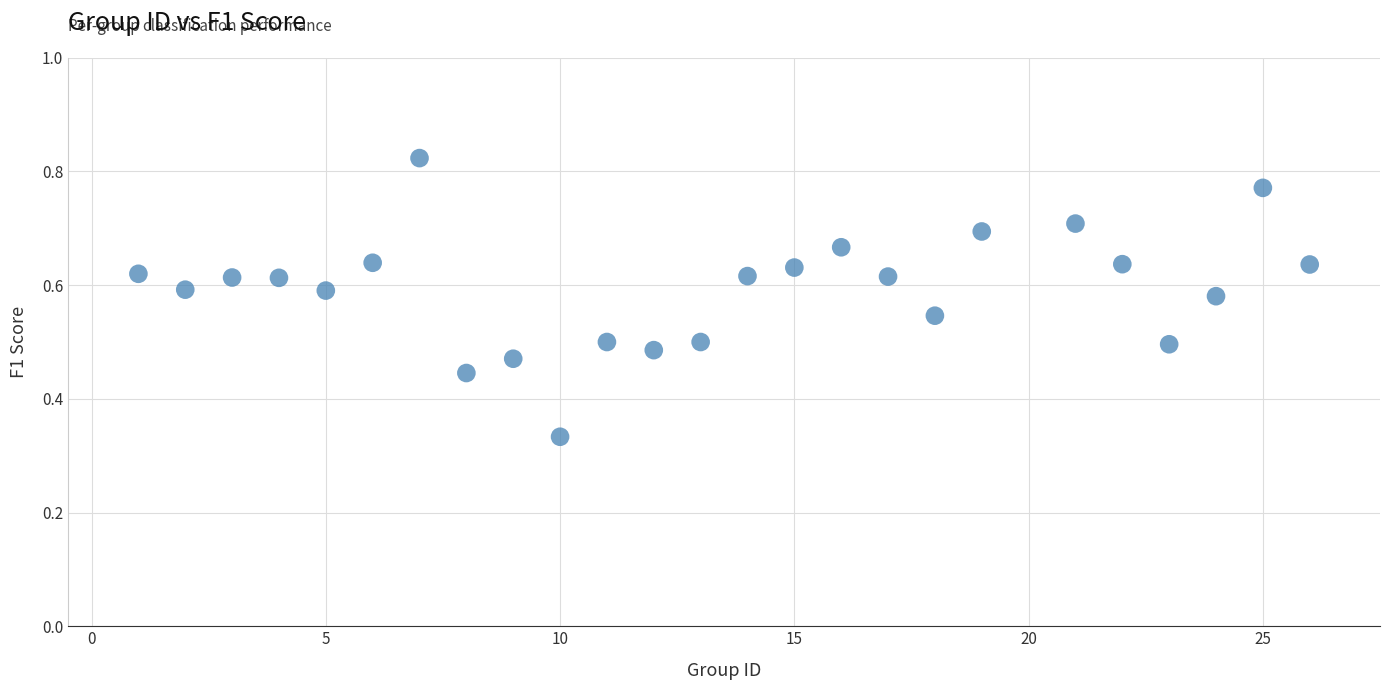

What is the range of X values (max minus min)?

25.0